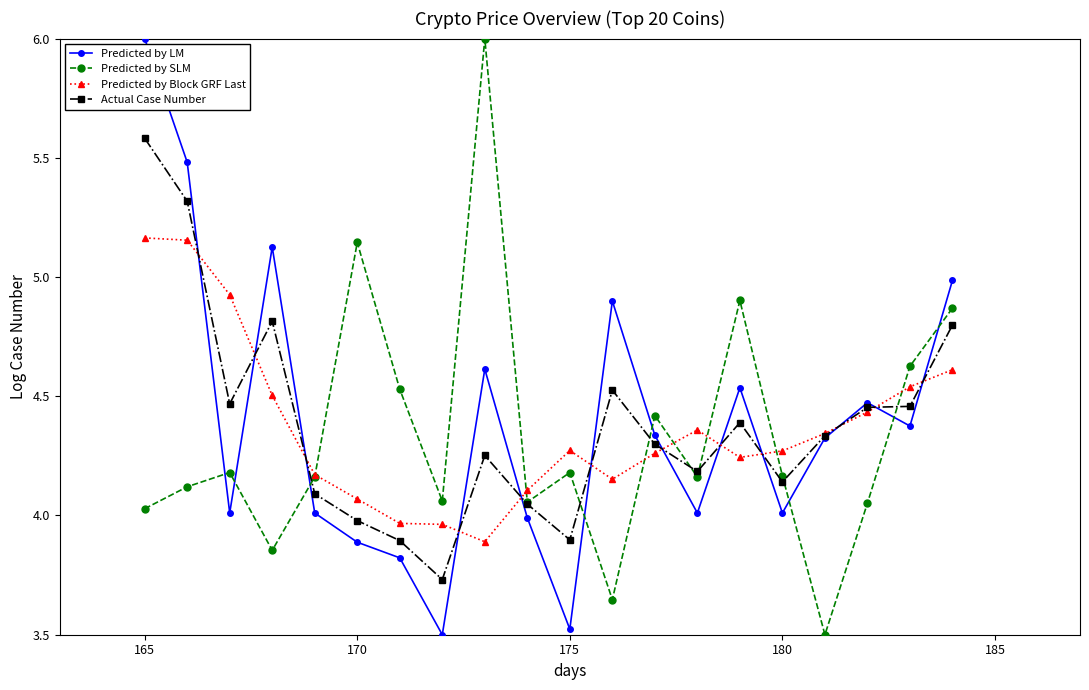

In Predicted by SLM, how many points are lower than both neighbors (excluding endpoints)?

6